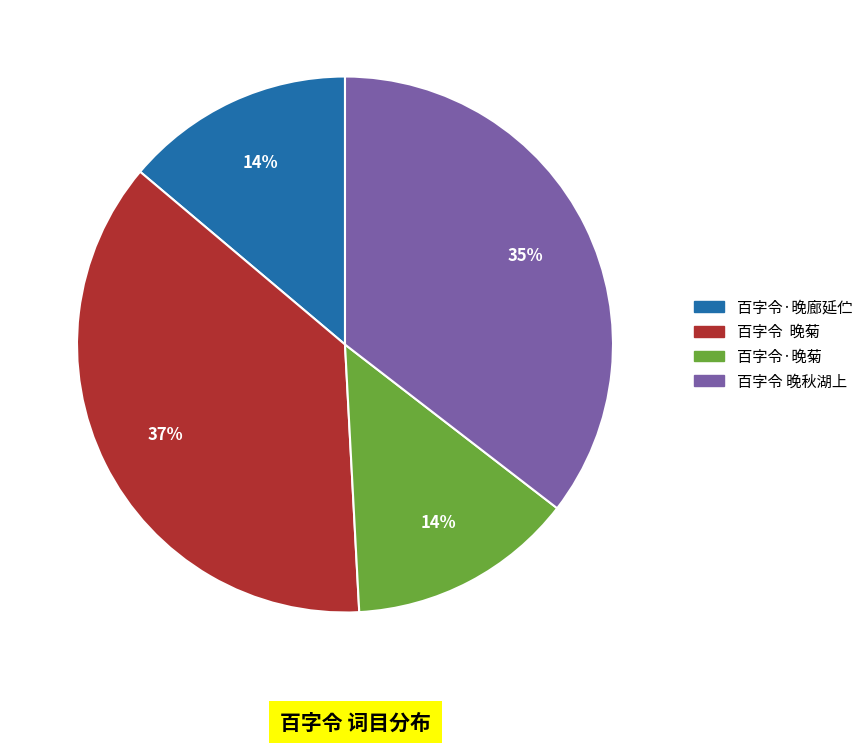

Which has a higher value, 百字令 晚秋湖上 or 百字令·晚廊延伫?

百字令 晚秋湖上